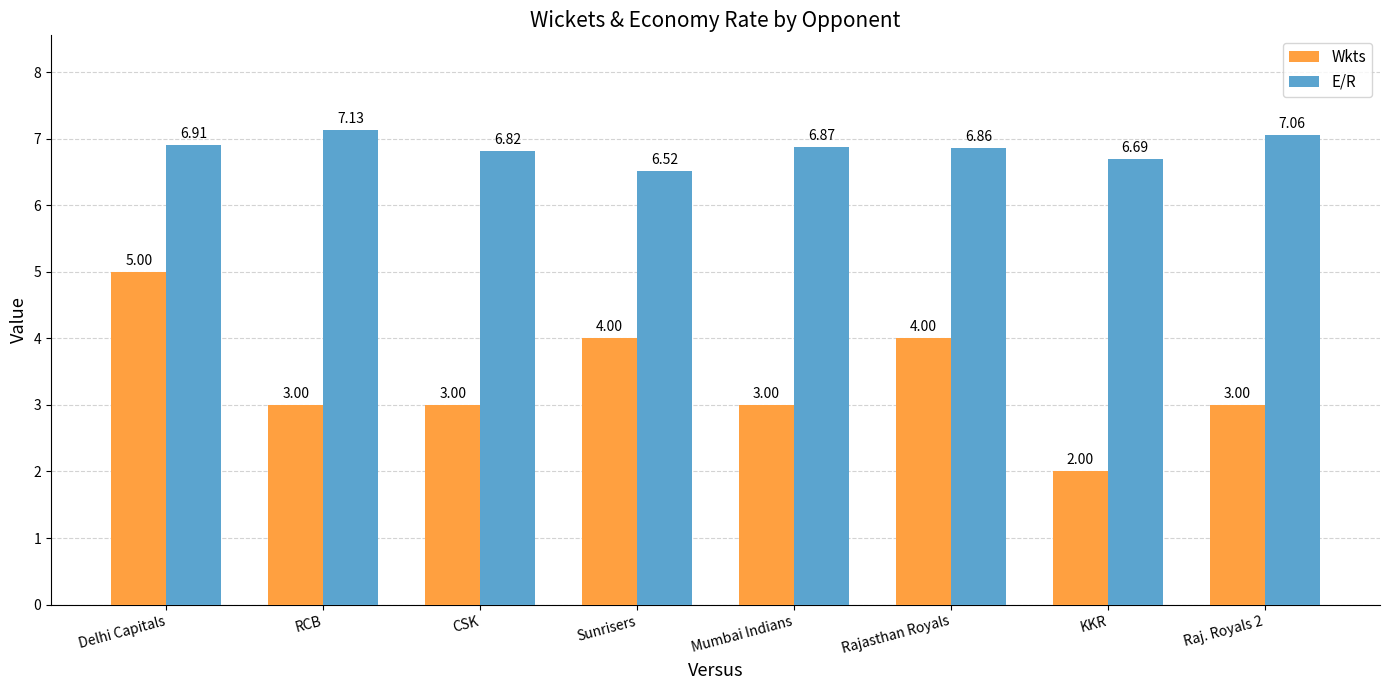

At which category is the sum across all series the highest?

Delhi Capitals